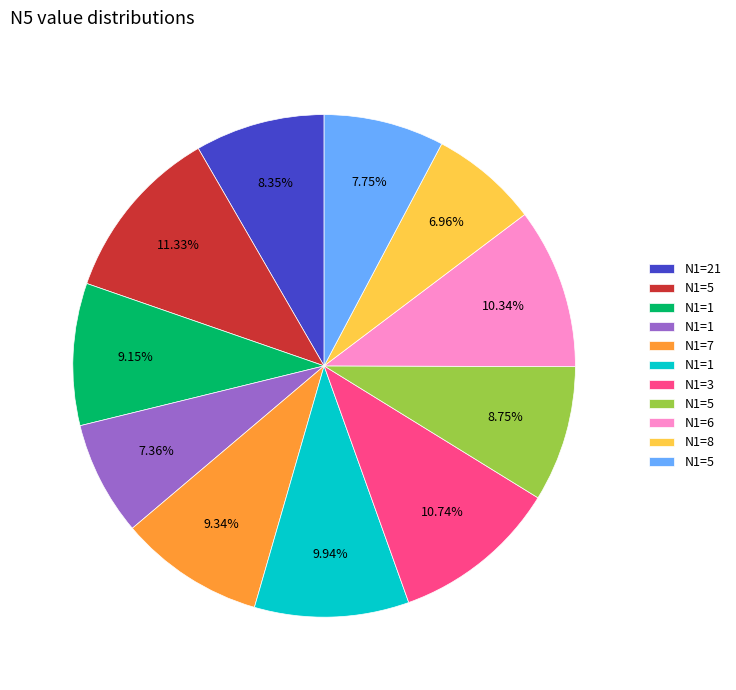

Is there any slice that represents more than half of the pie?

No